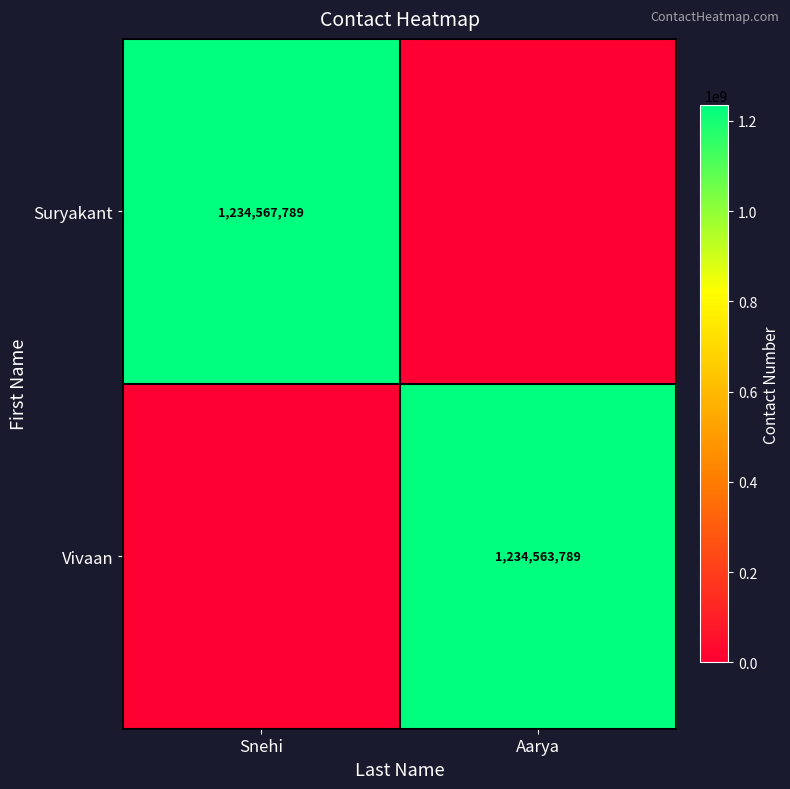

Is it true that Vivaan equals 704246365 at Aarya?

False